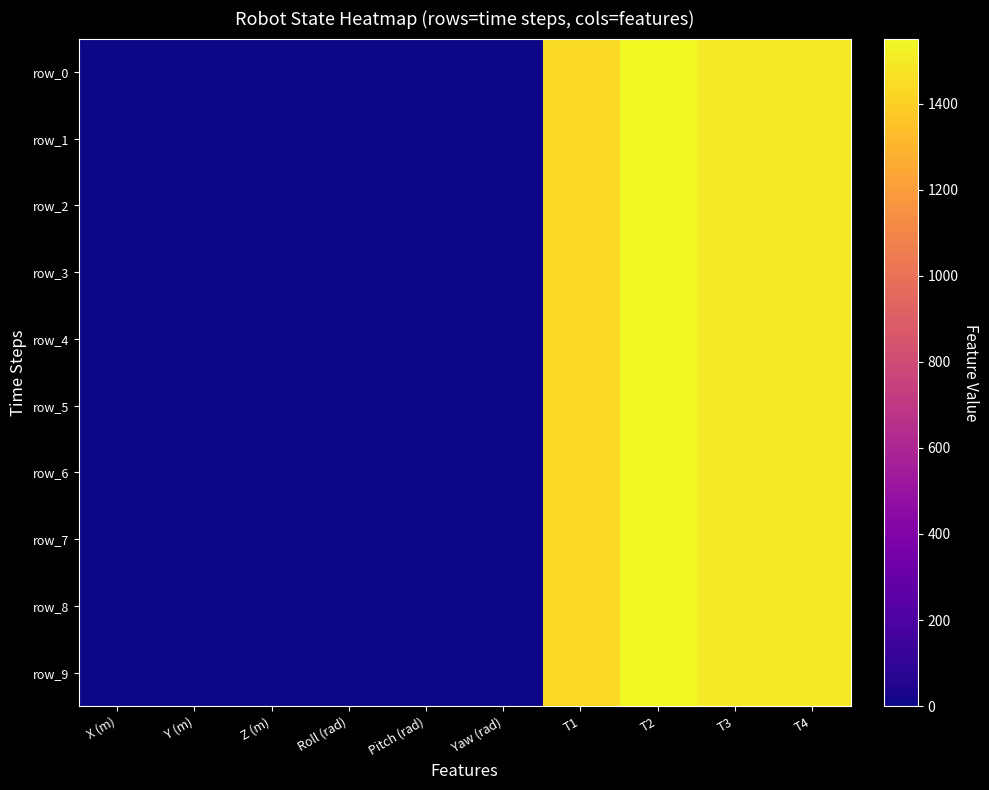

How many values in the row_0 series are below 0?

1